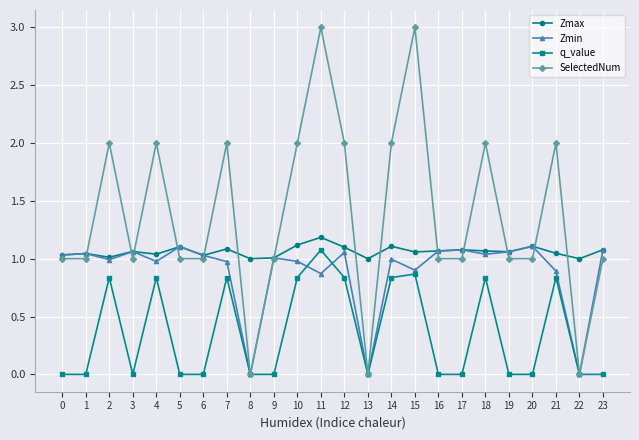

What is the greatest value displayed?

3.0